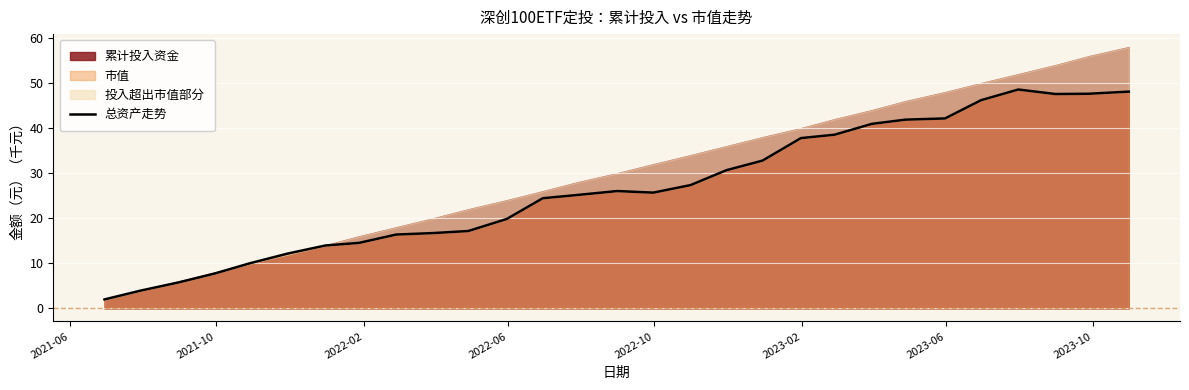

True or false: the data shows 19.3 at 19.

False